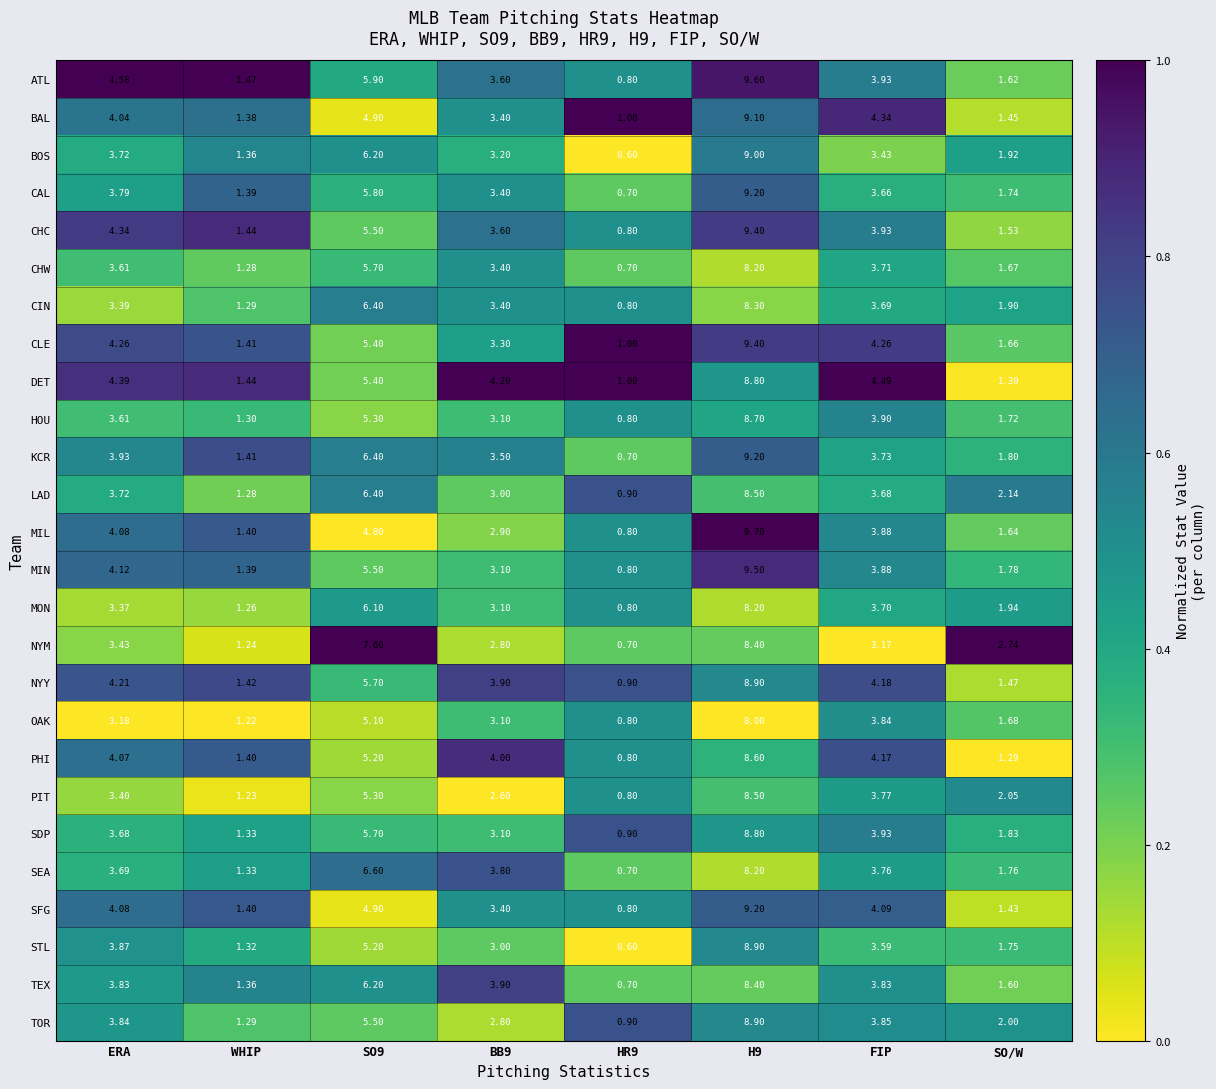

Is the value of ATL at FIP greater than the value of CHW at HR9?

Yes